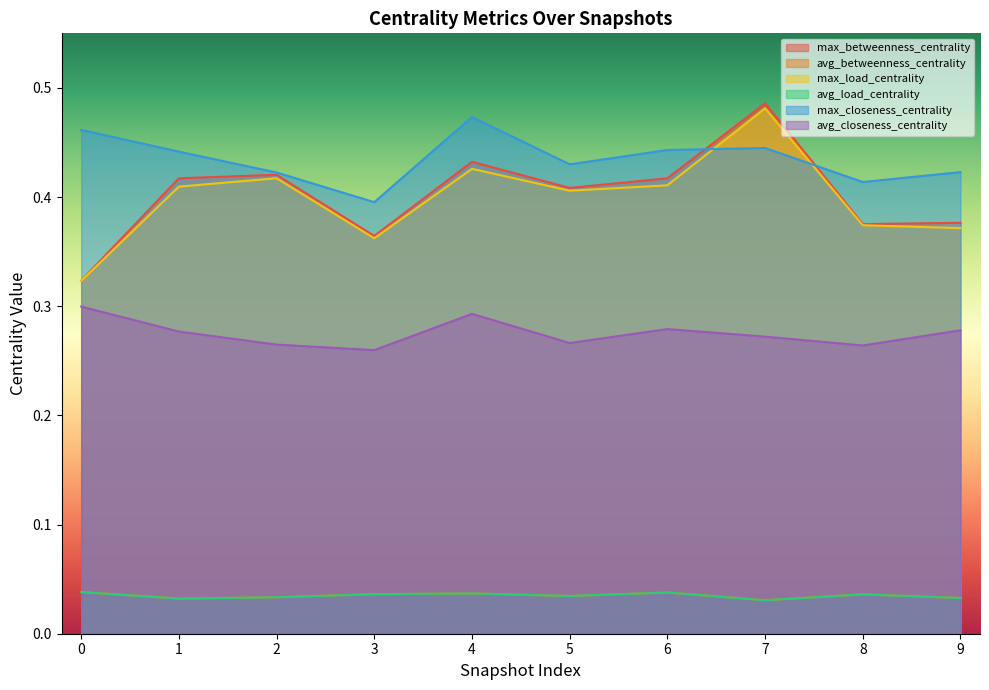

What is the lowest value of the max_closeness_centrality series?

0.4